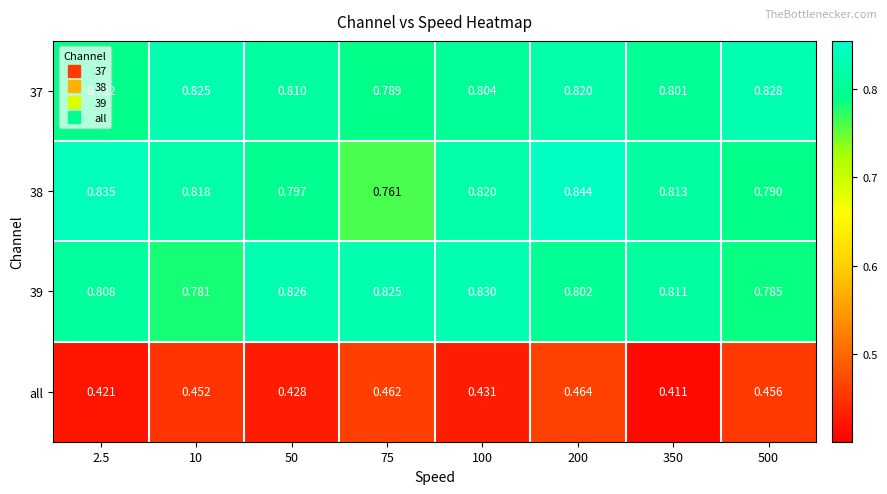

Is the value of 37 at 50 greater than the value of all at 75?

Yes